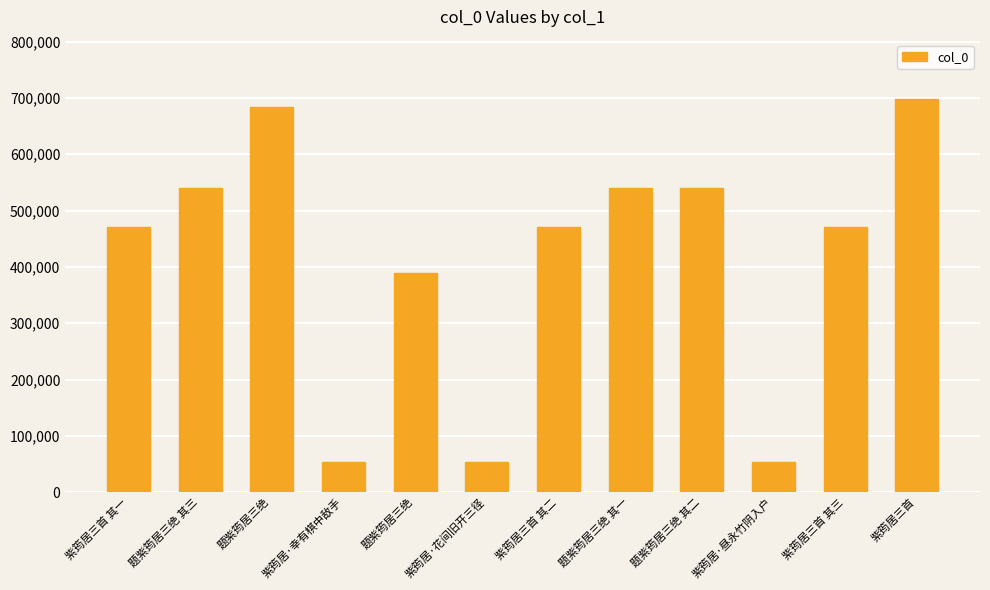

Does the chart contain any negative values?

No